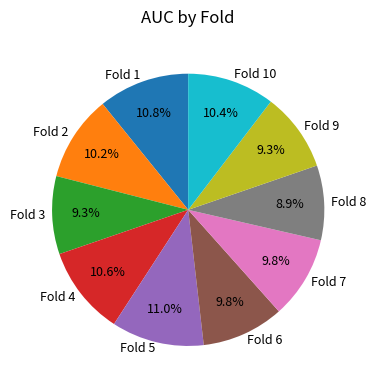

To the nearest percent, what is the average slice percentage?

10%